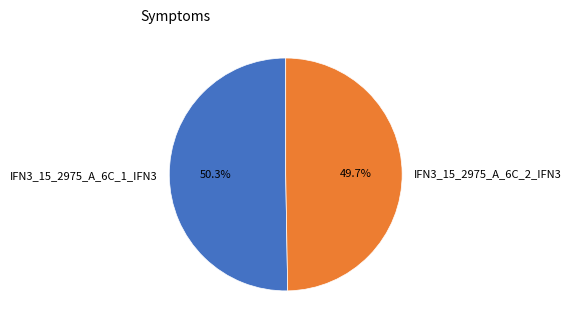

Is it true that IFN3_15_2975_A_6C_2_IFN3 is 45% of the pie?

False